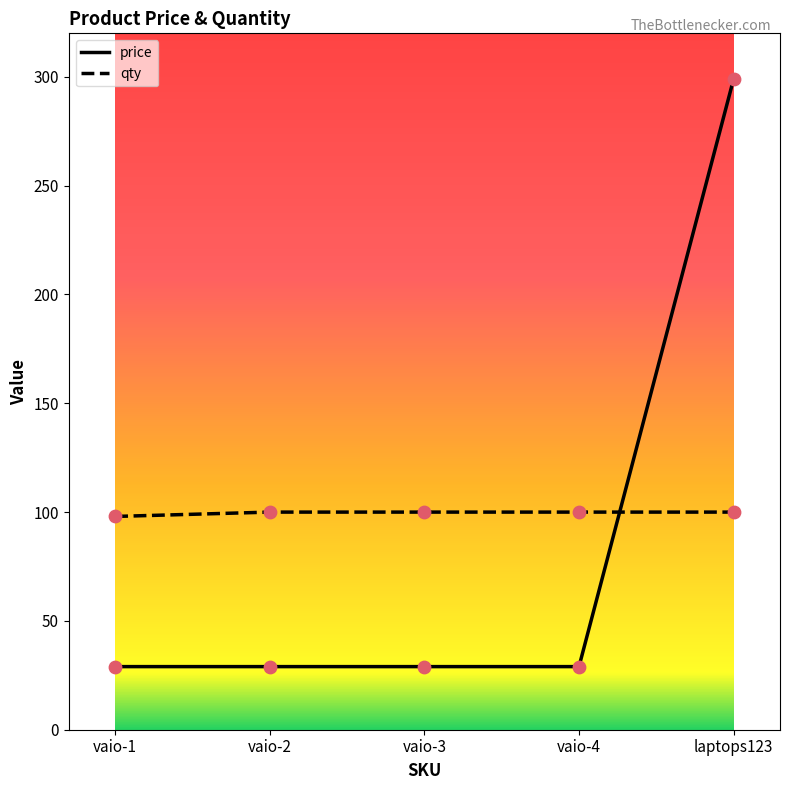

What is the difference between the highest and lowest values at vaio-3?

71